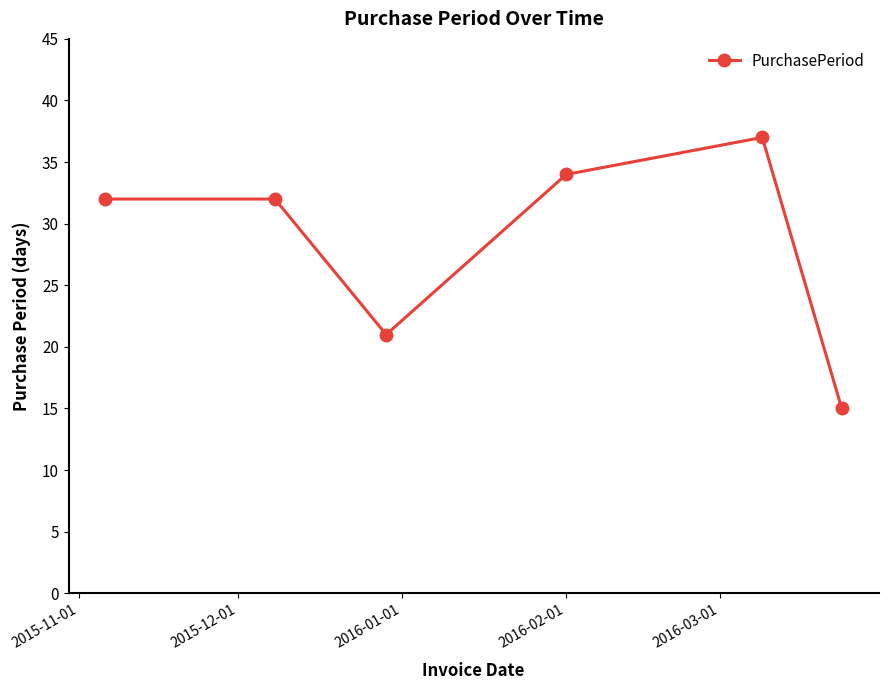

What is the value of the 5th point from the left?

37